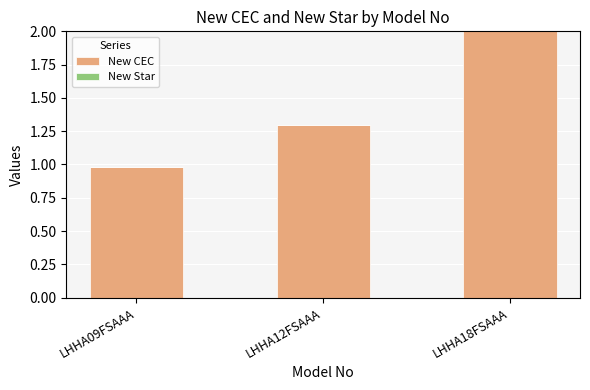

List the labels in order of value, smallest first.

LHHA09FSAAA, LHHA12FSAAA, LHHA18FSAAA